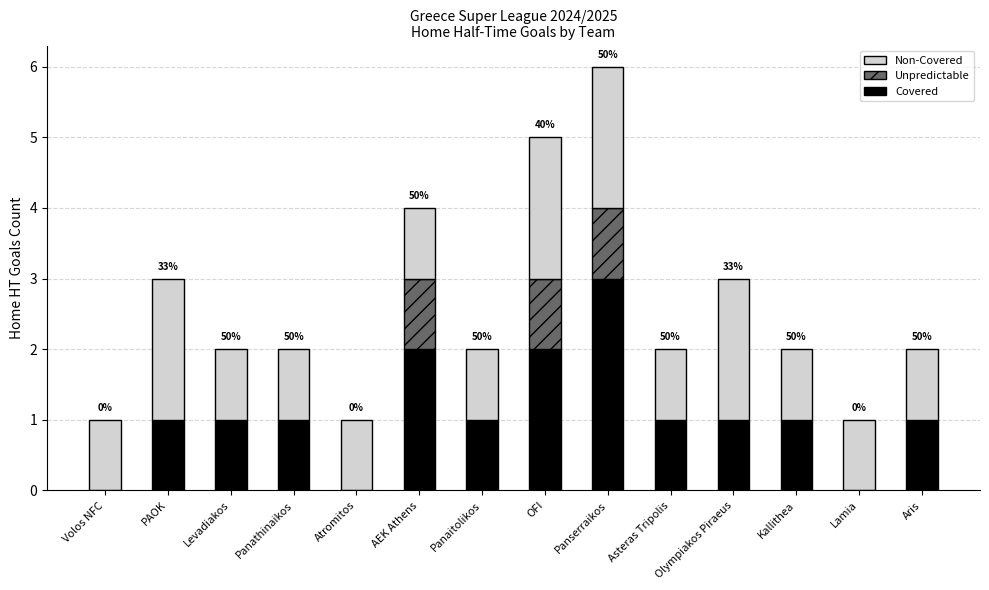

What is the maximum value for Covered?

3